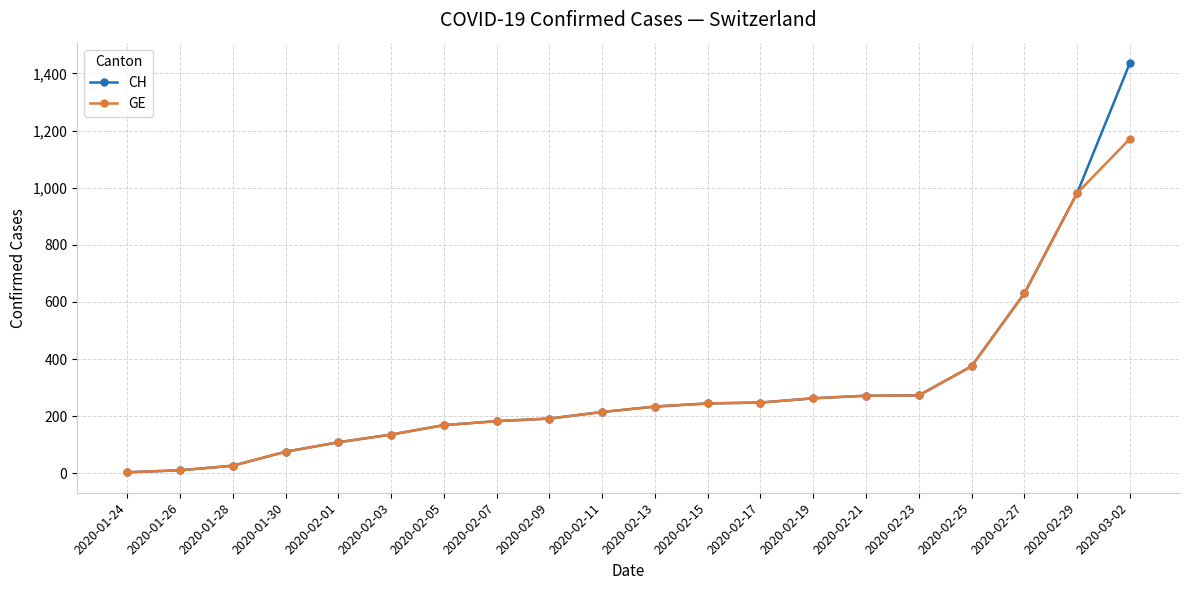

What is the label of the 9th point from the left?

2020-02-09